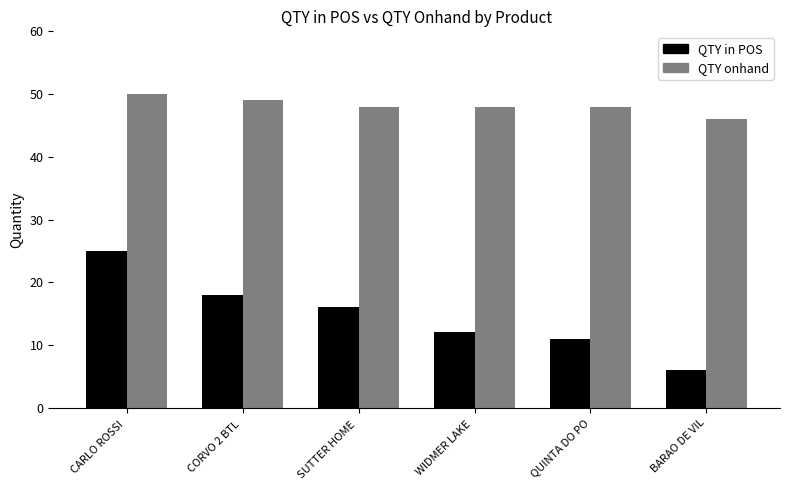

Reading right to left, list all the values displayed in this chart.

QTY in POS: 6	11	12	16	18	25
QTY onhand: 46	48	48	48	49	50